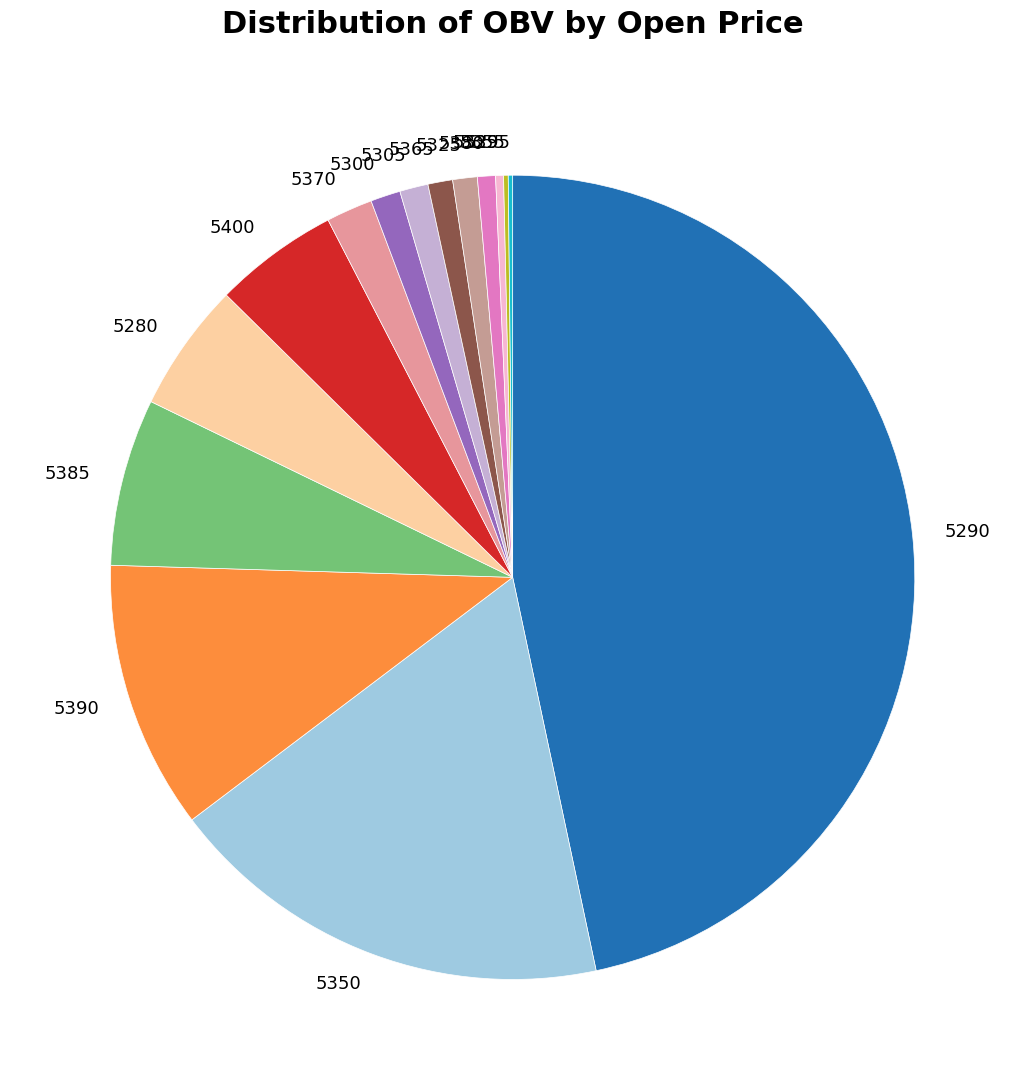

Does any single category account for the majority?

No